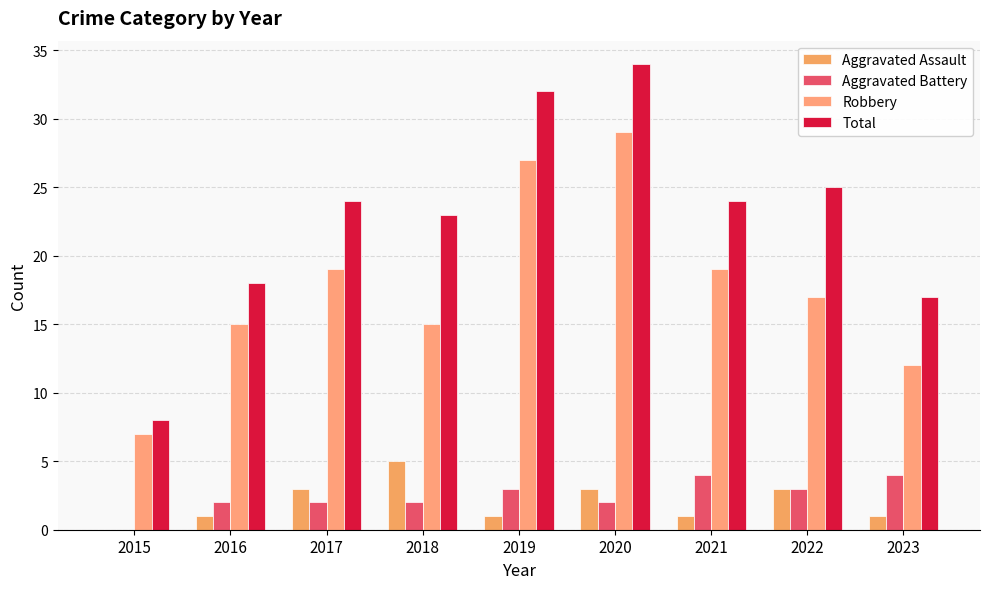

How many distinct data groups are displayed?

4